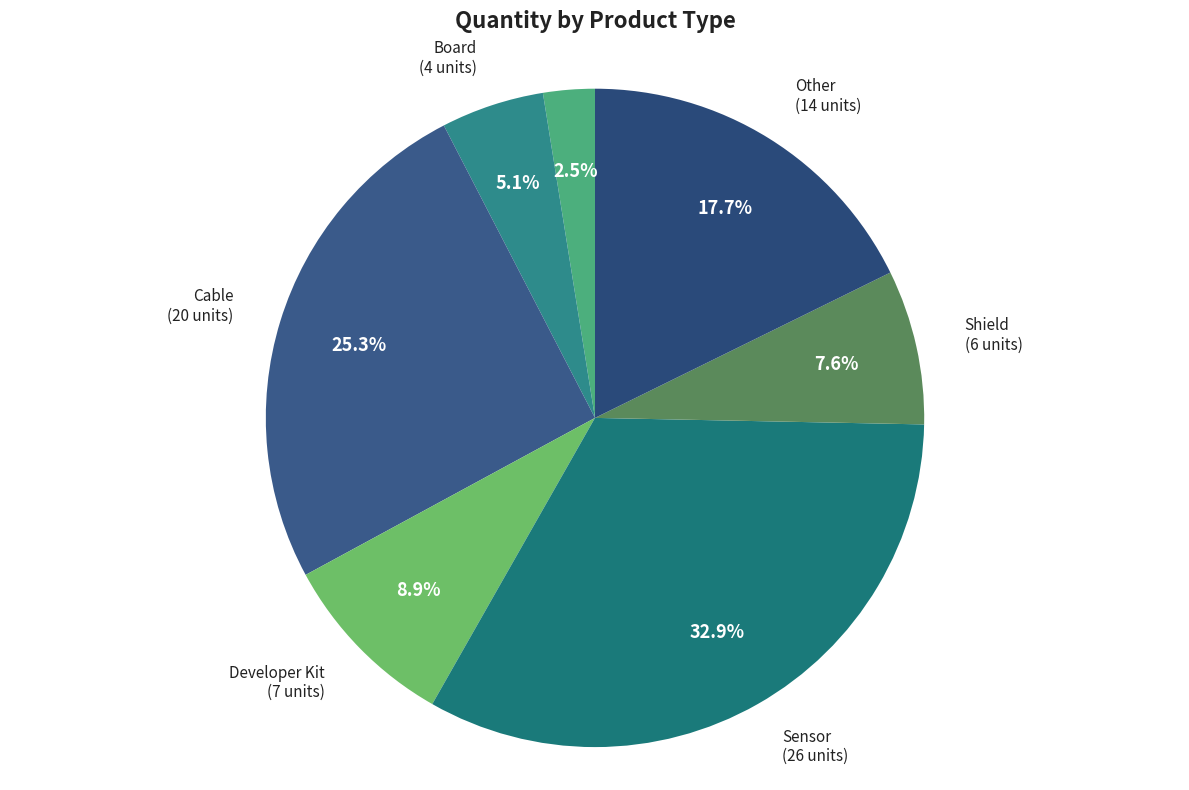

What is the total percentage of Cable and Actuator?

27.8%